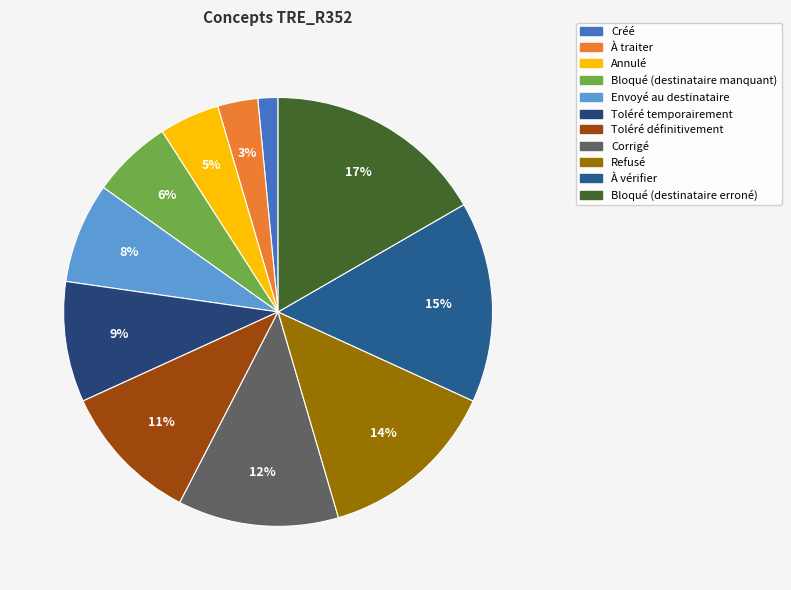

Count the number of slices in the pie.

11